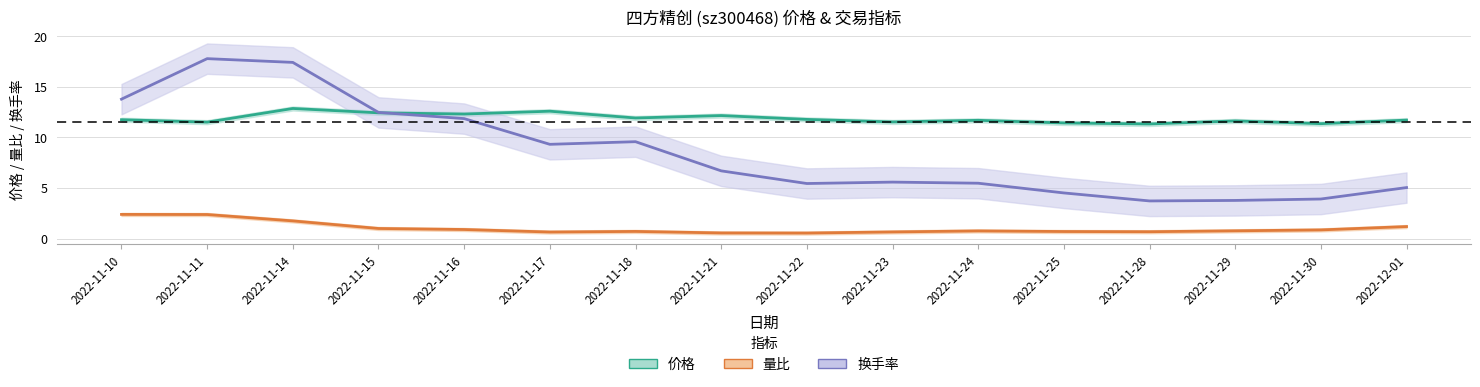

Is the value of 价格 at 2022-11-29 greater than the value of 换手率 at 2022-11-22?

Yes